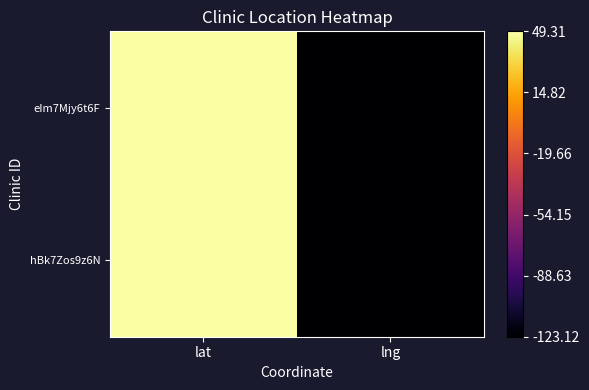

Reading left to right, extract all data points from this chart.

eIm7Mjy6t6F: lat=49.3	lng=-123.1
hBk7Zos9z6N: lat=49.3	lng=-122.8